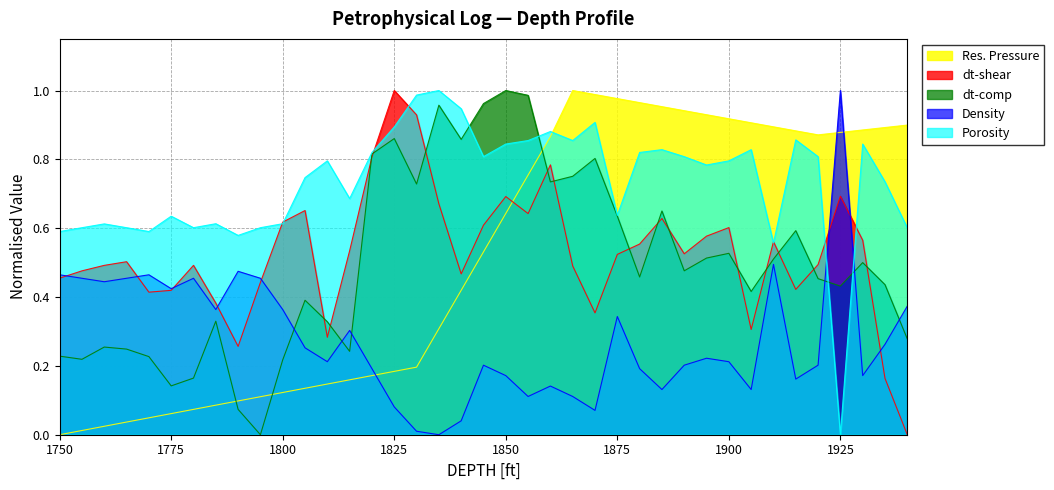

What is the approximate value of Res. Pressure at 1925?

0.9